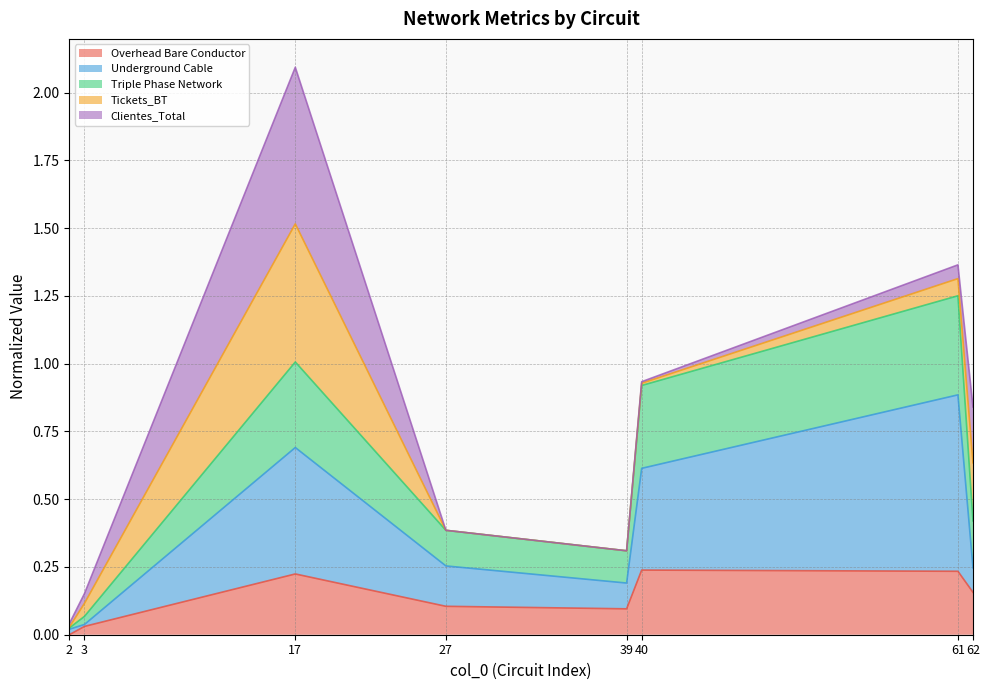

What is the total value across all series at 17?

2.1